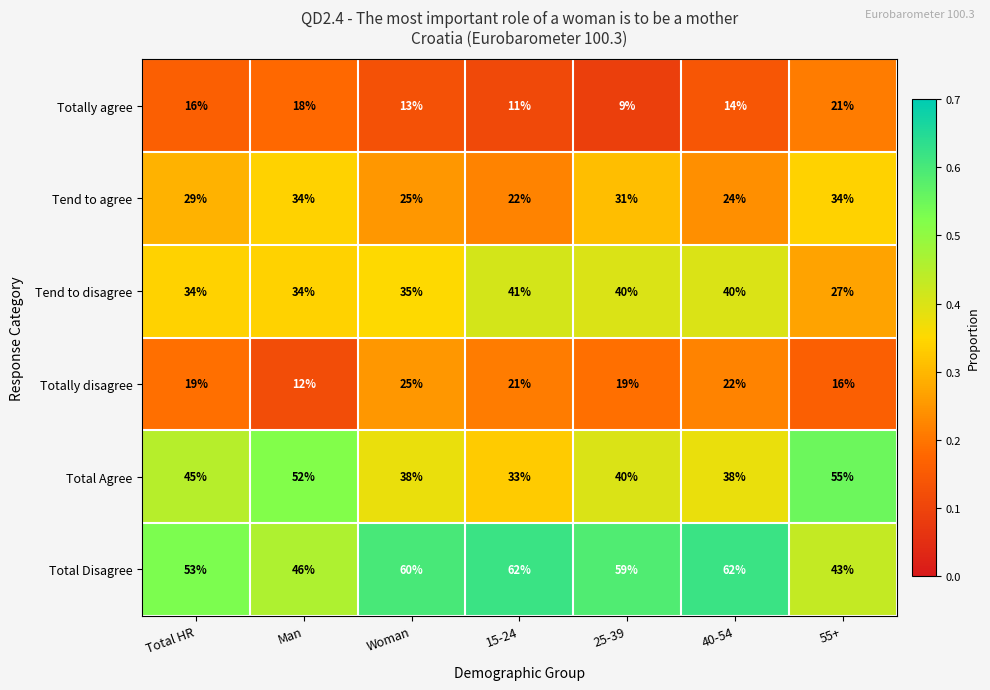

List the series in order of their peak value, highest first.

Total Disagree, Total Agree, Tend to disagree, Tend to agree, Totally disagree, Totally agree